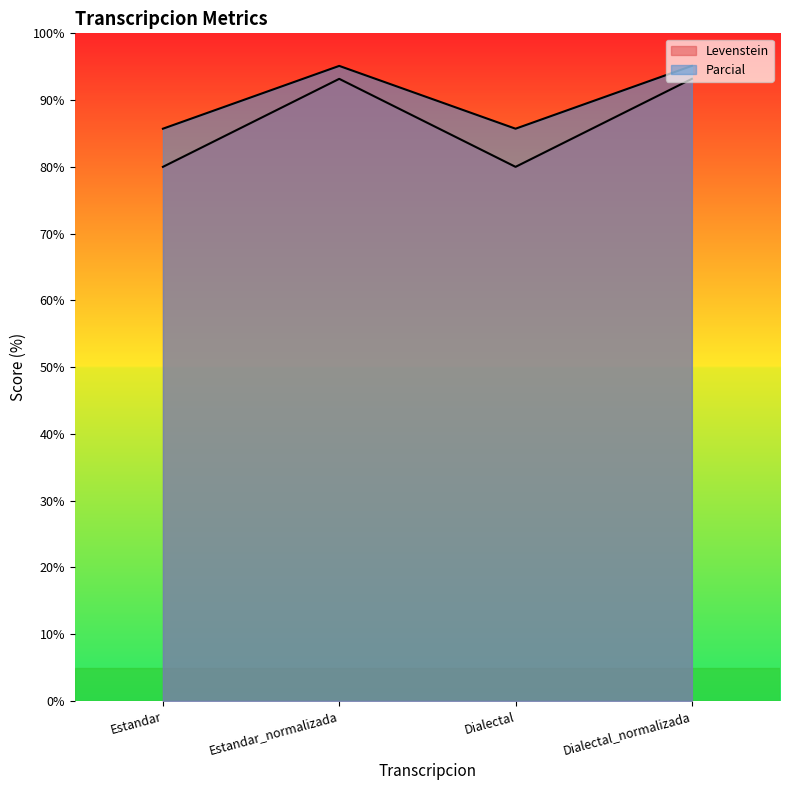

What is the label of the 4th point from the right?

Estandar